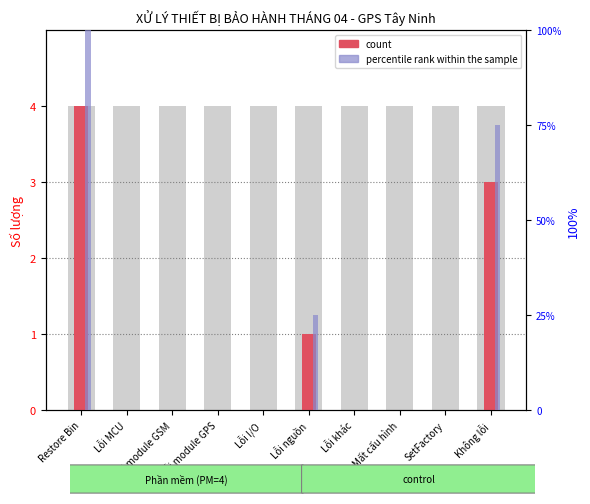

The count series shows 2 at Mất cấu hình. True or false?

False